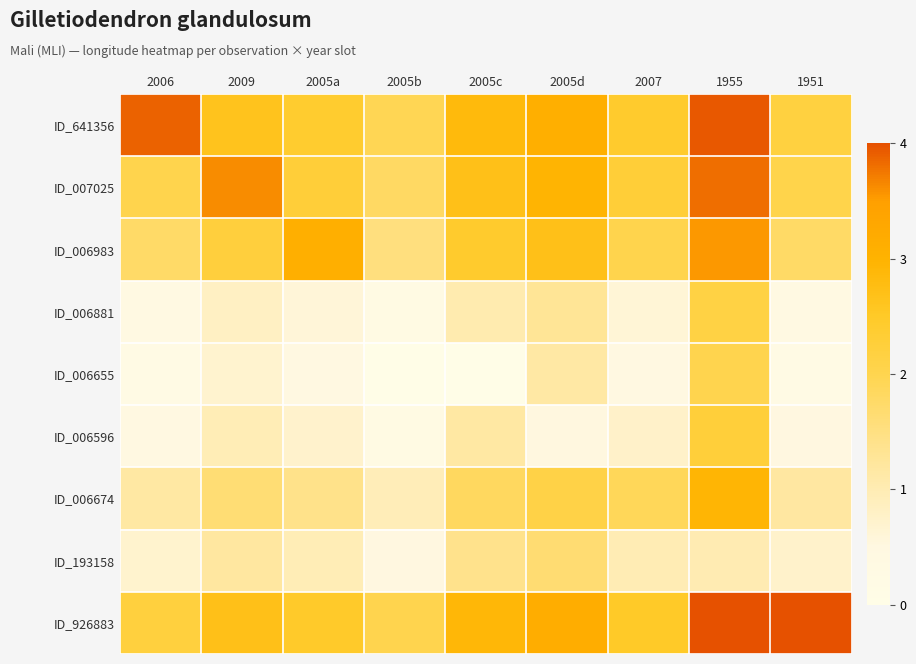

What is the maximum value shown in the chart?

4.0